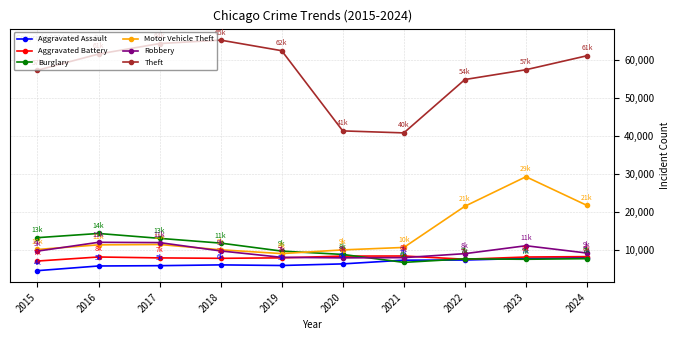

True or false: Theft has a value of 21593 at 2024.

False